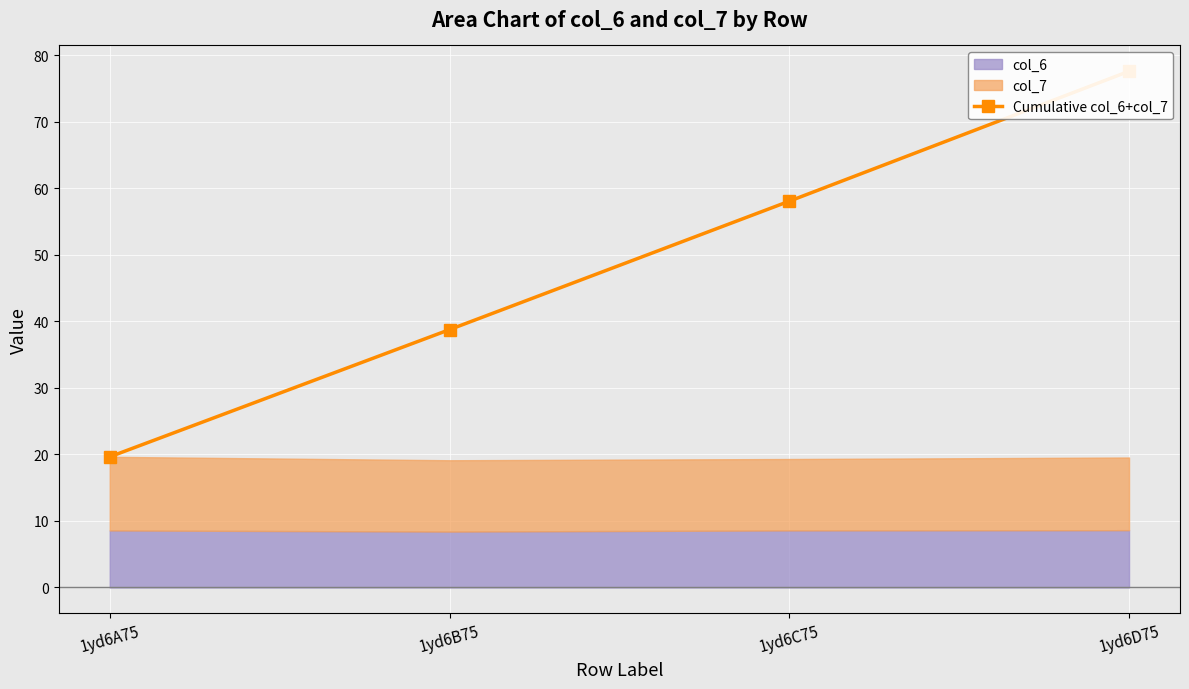

Count the number of values greater than 58.

2